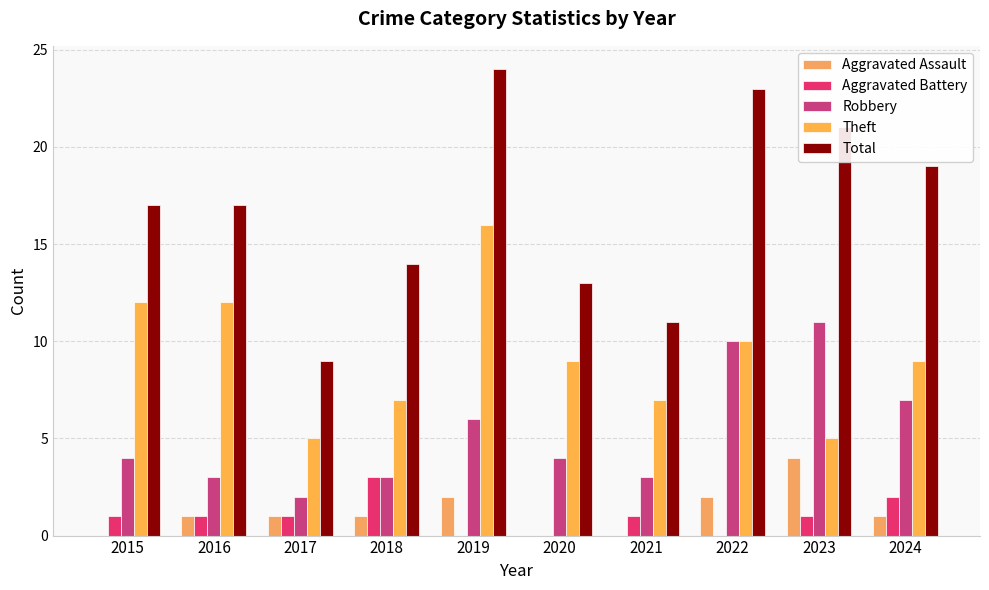

Between 2020 and 2021, which is larger?

2020